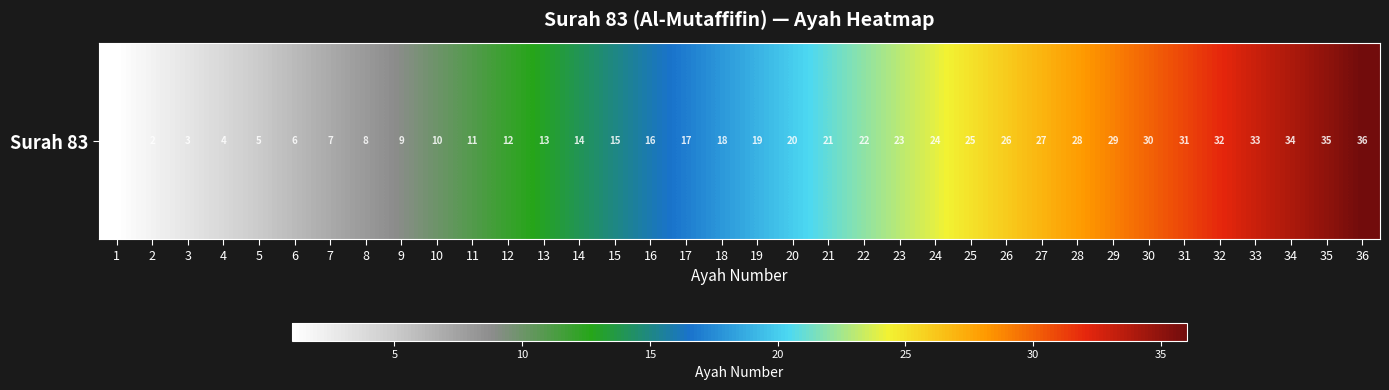

What is the sum of the values at 14 and 20?

34